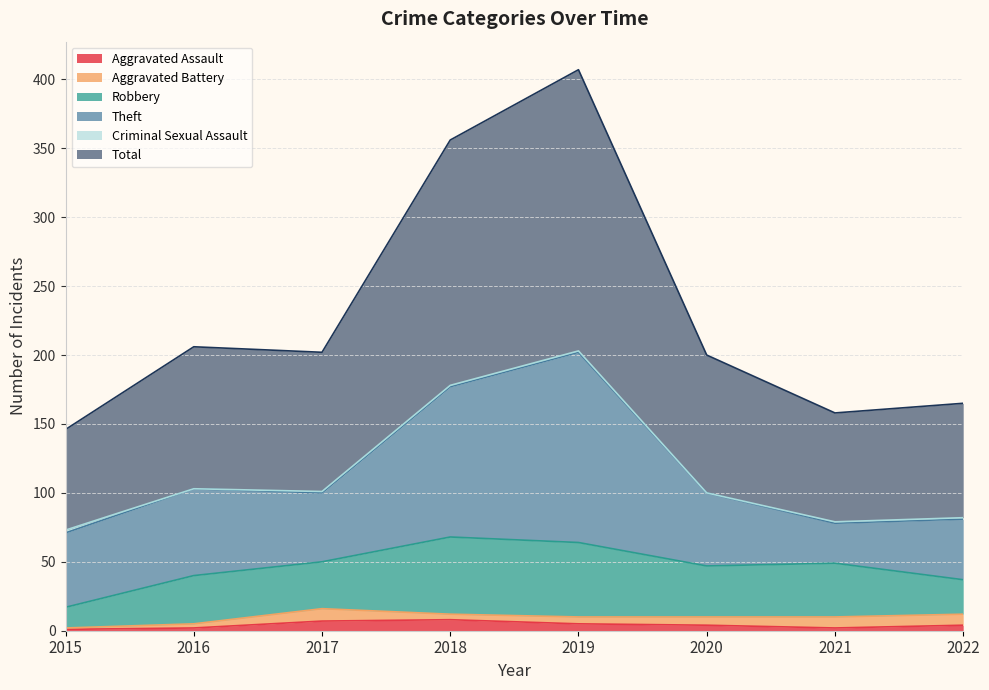

Where is Theft nearest to the value 83?

2016